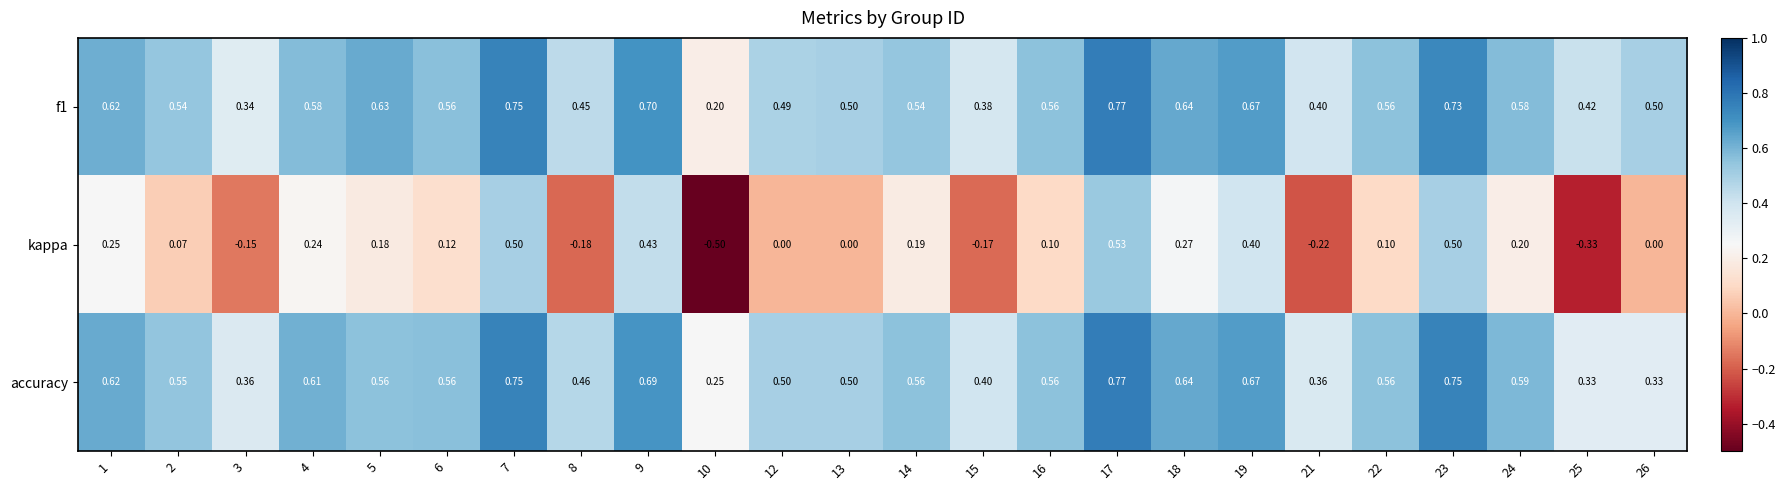

Which series has the widest spread of values?

kappa